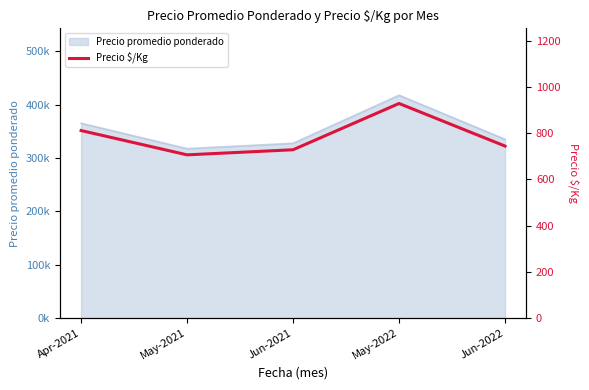

List the labels in order of value, largest first.

May-2022, Apr-2021, Jun-2022, Jun-2021, May-2021